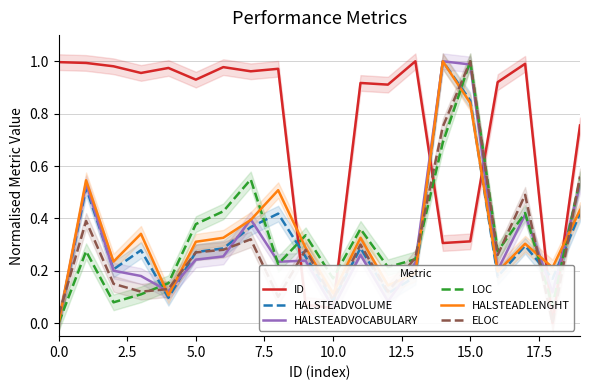

Which series changed the most between 10 and 15?

HALSTEADVOCABULARY